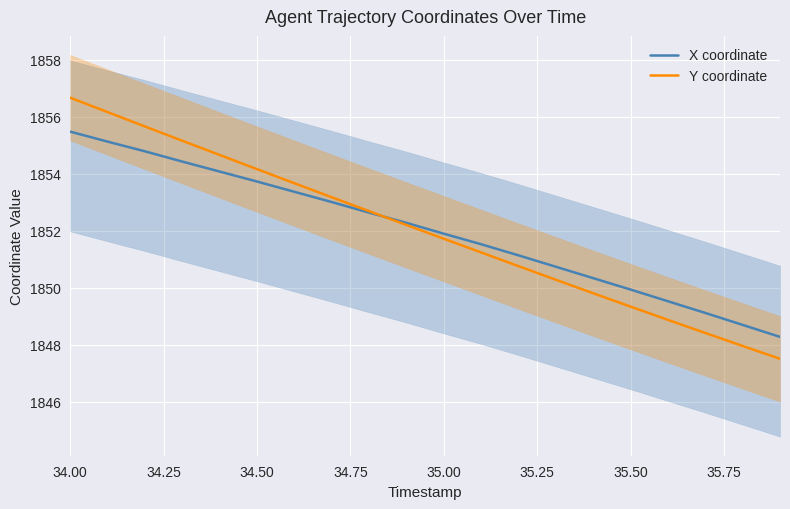

At which label does X coordinate reach its peak?

34.00